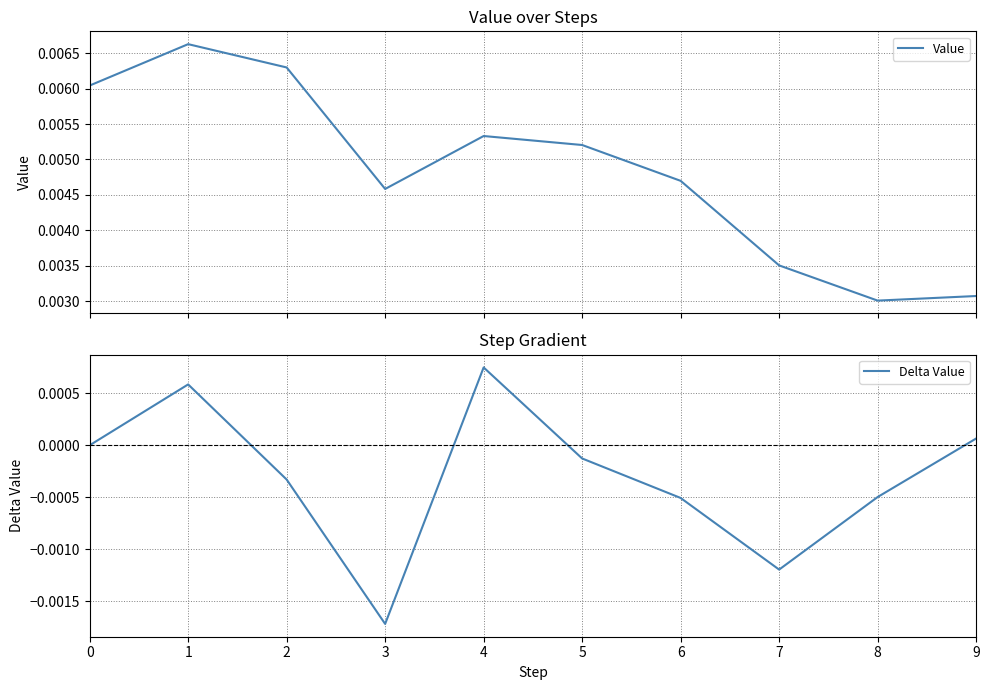

Count the number of categories in the chart.

10